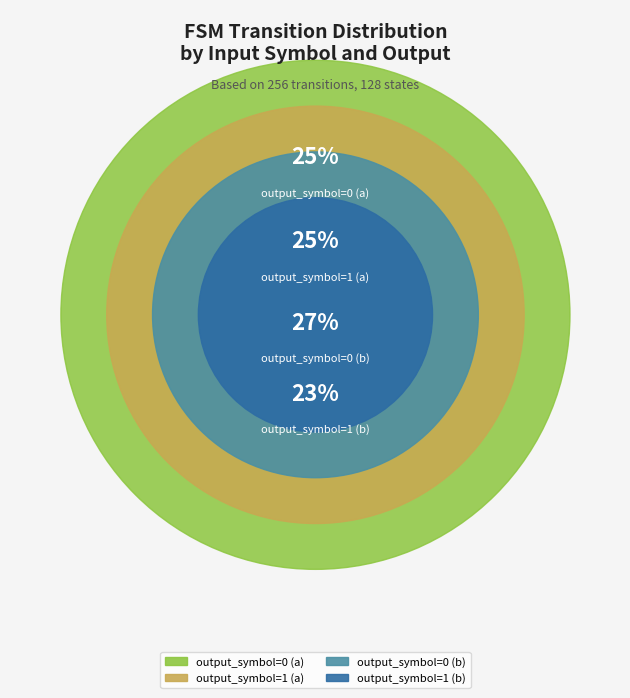

What is the ratio of the value at output_symbol=1 (a) to the value at output_symbol=1 (b)?

1.1